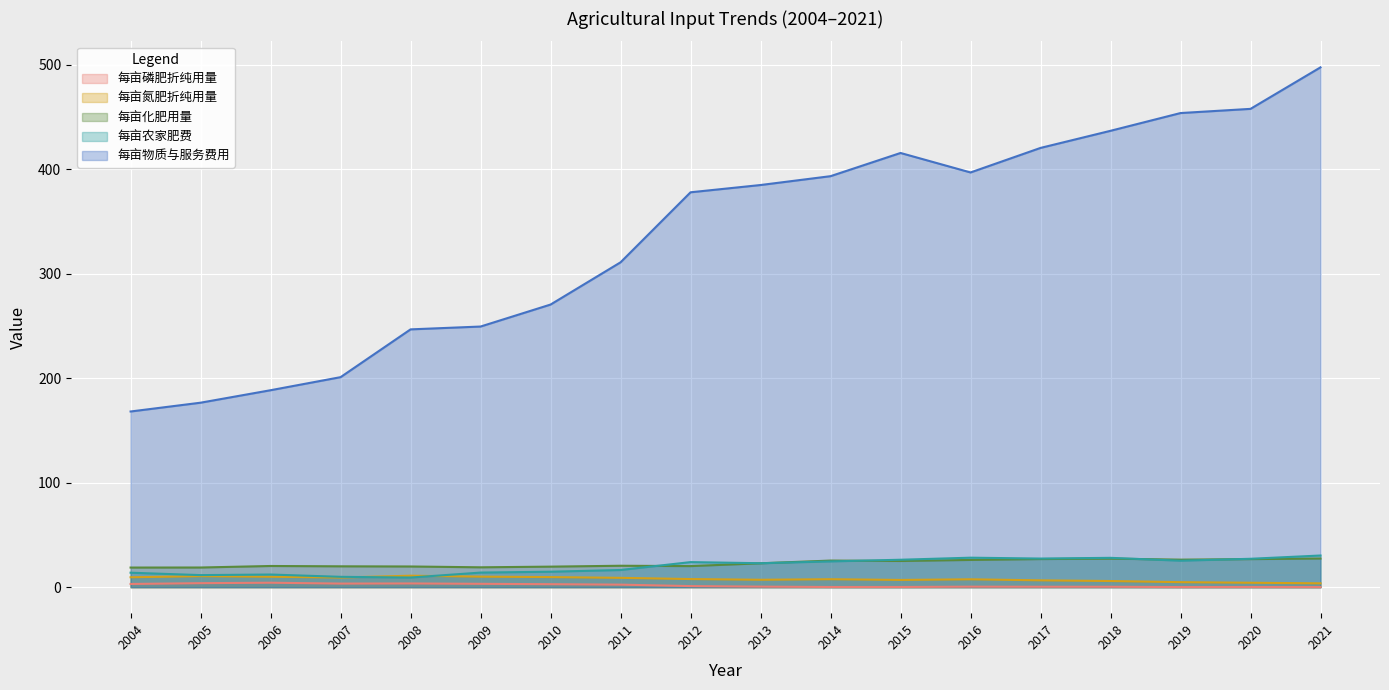

True or false: 每亩磷肥折纯用量 has a value of 0.2 at 2021.

False